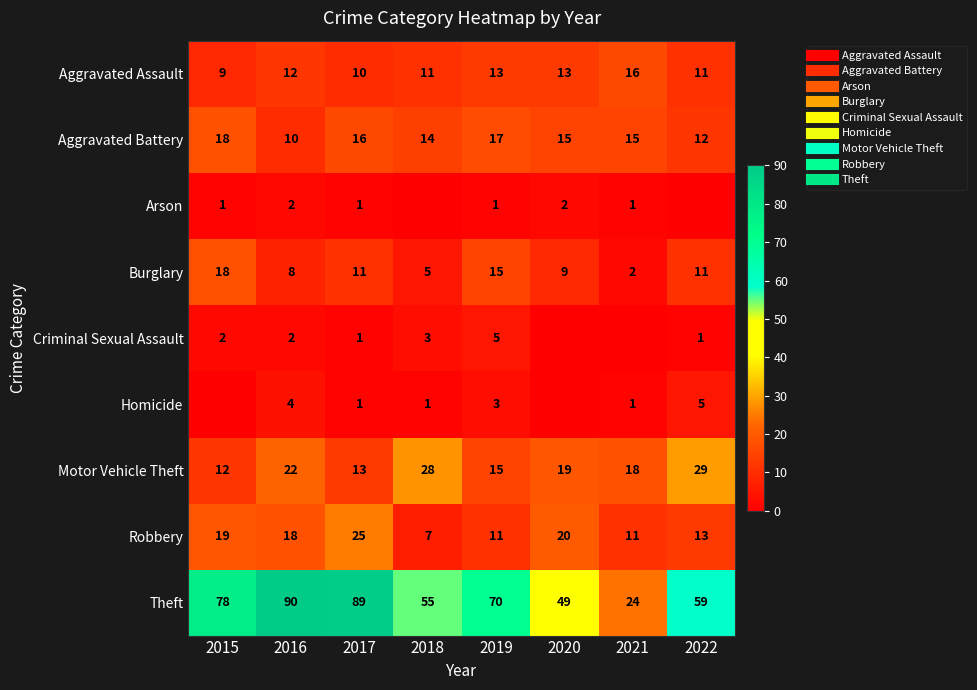

What is the total value across all series at 2017?

167